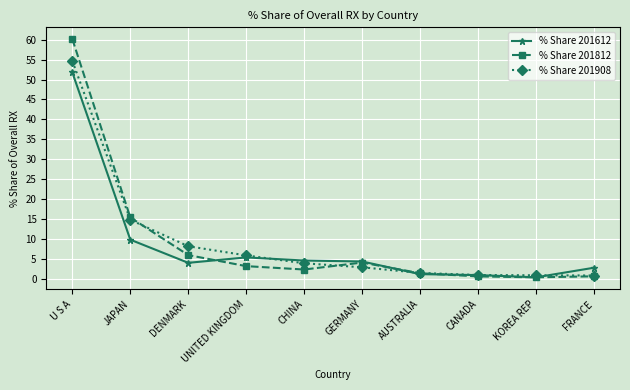

How many categories are shown in the chart?

10